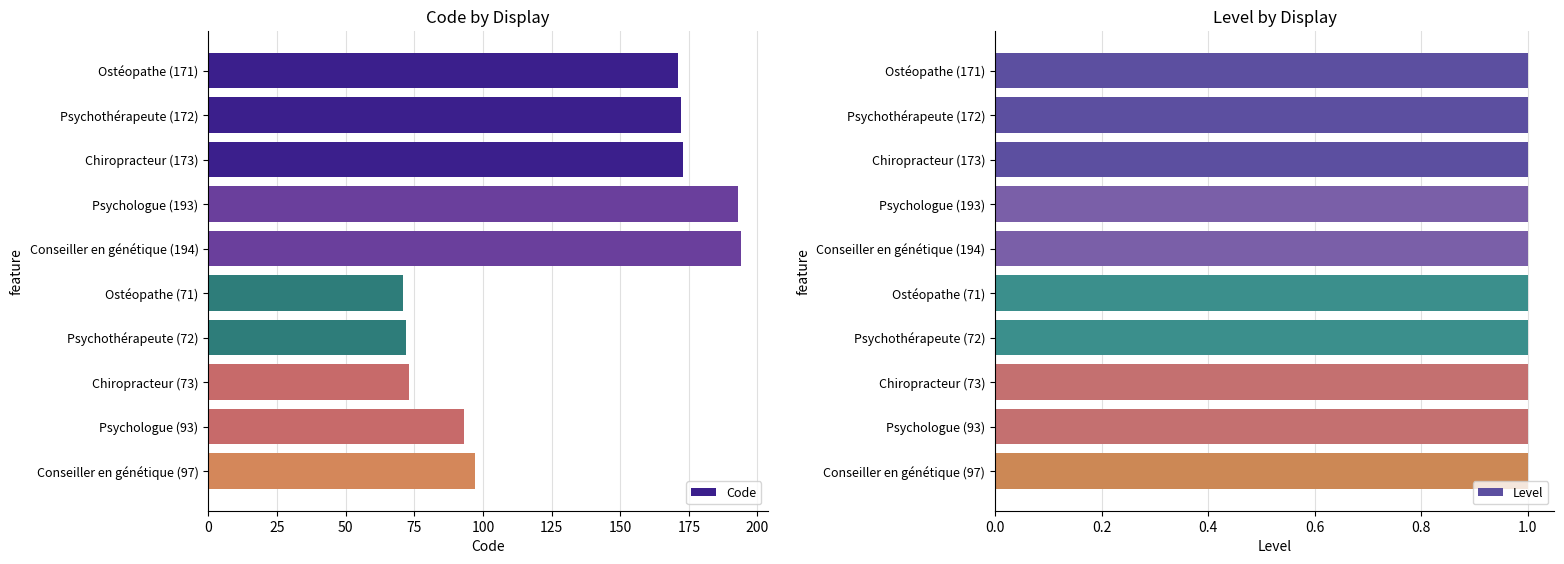

True or false: Code has a value of 73 at Chiropracteur (73).

True